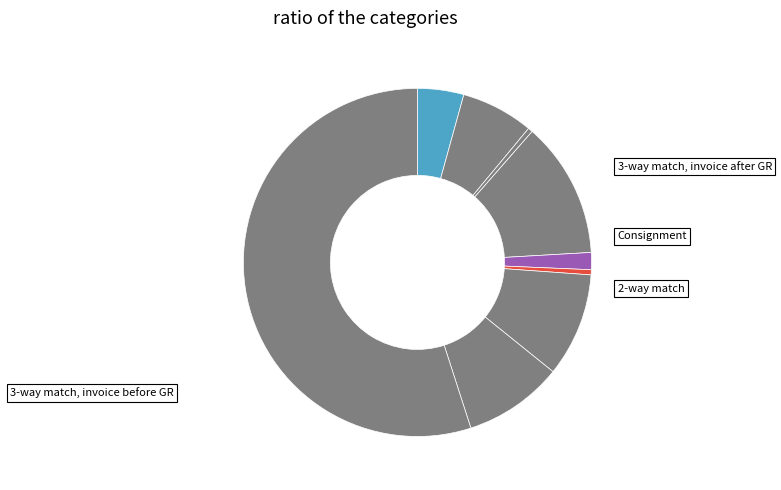

How many segments does this pie chart have?

9